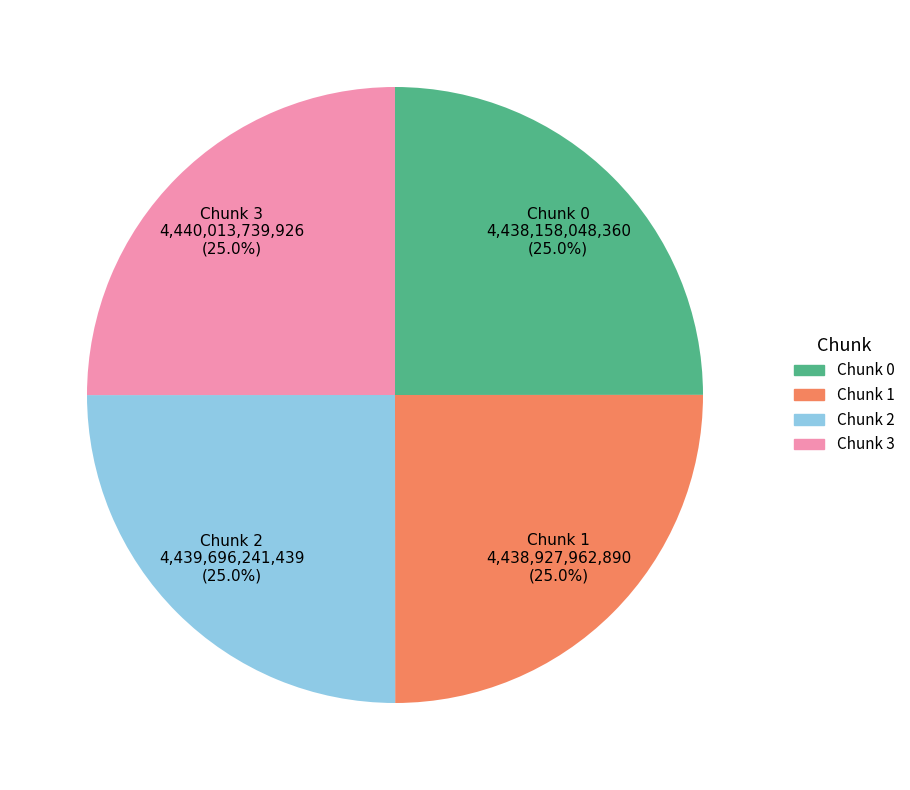

Is it true that Chunk 1 is 25% of the pie?

True